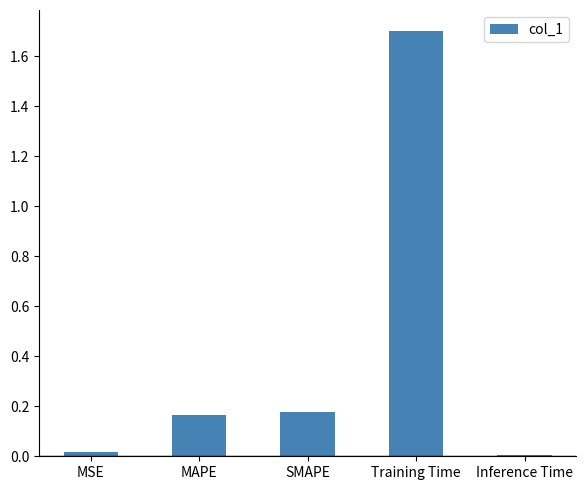

What is the label of the 4th bar from the right?

MAPE